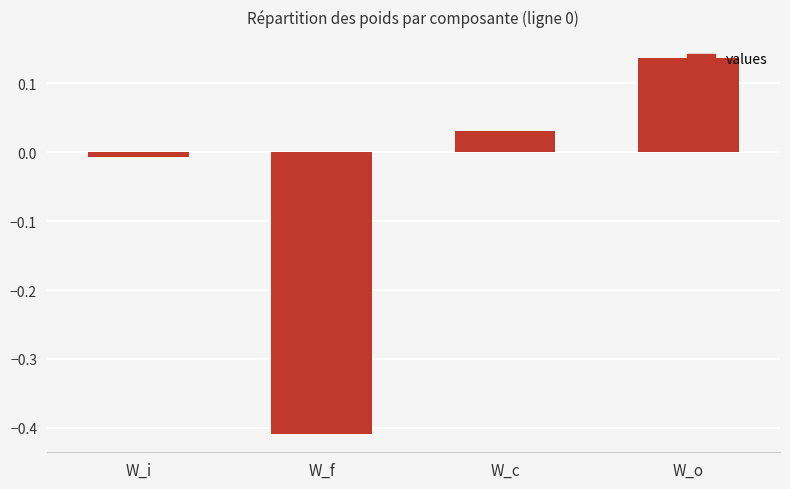

What position from the left is W_i?

1